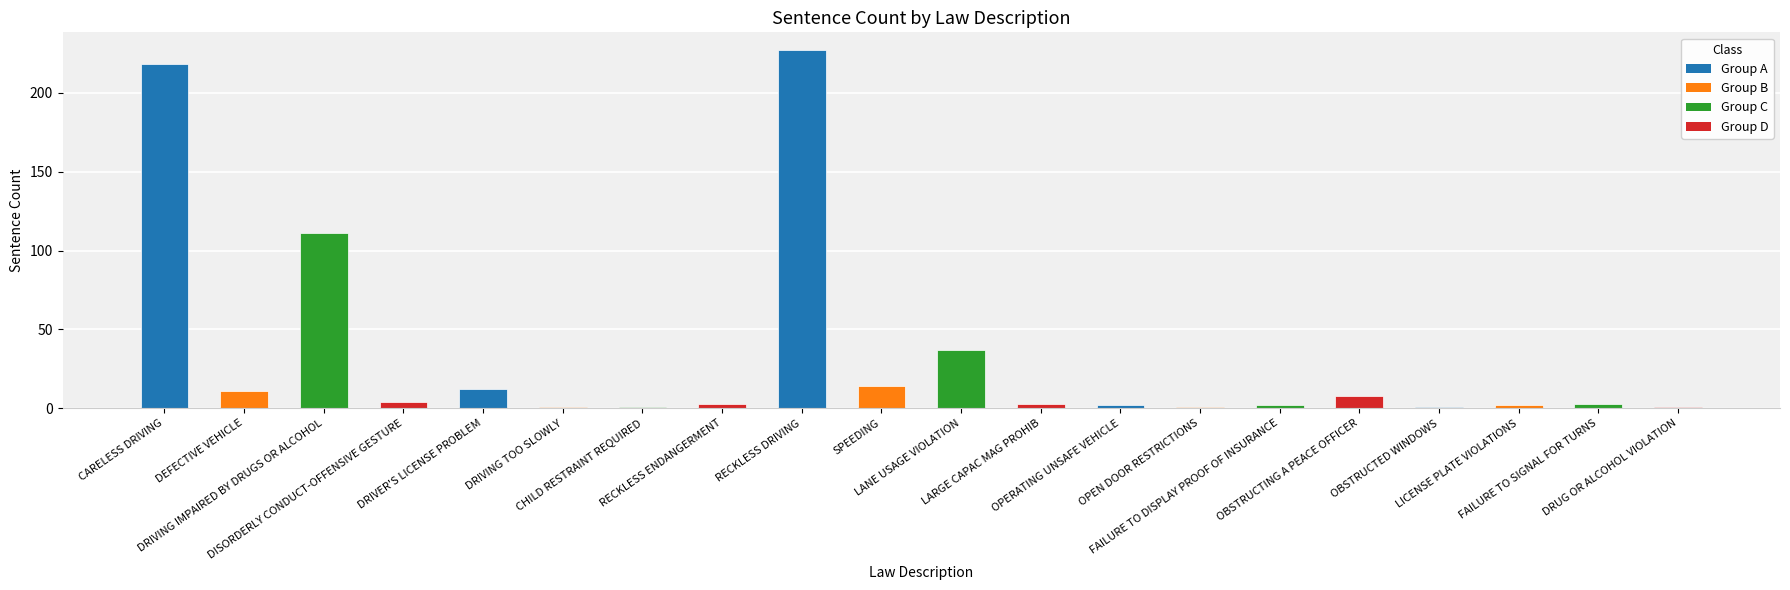

Count the number of categories in the chart.

20